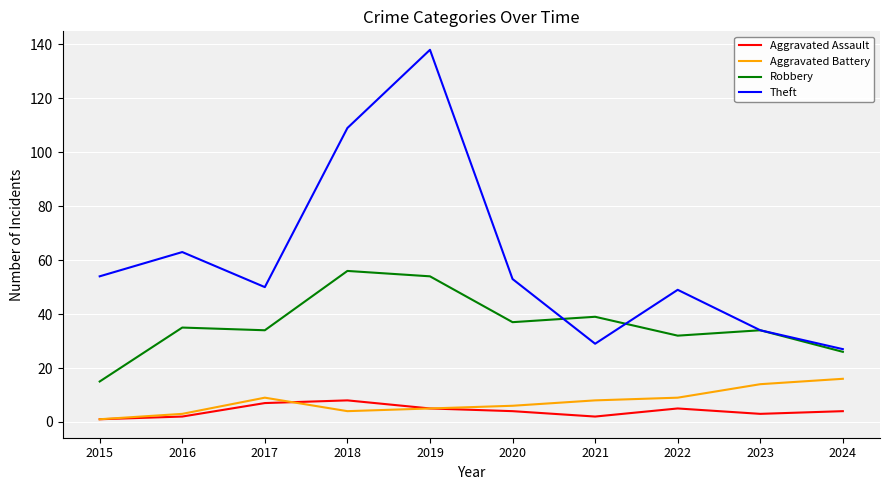

At which category is the sum across all series the highest?

2019